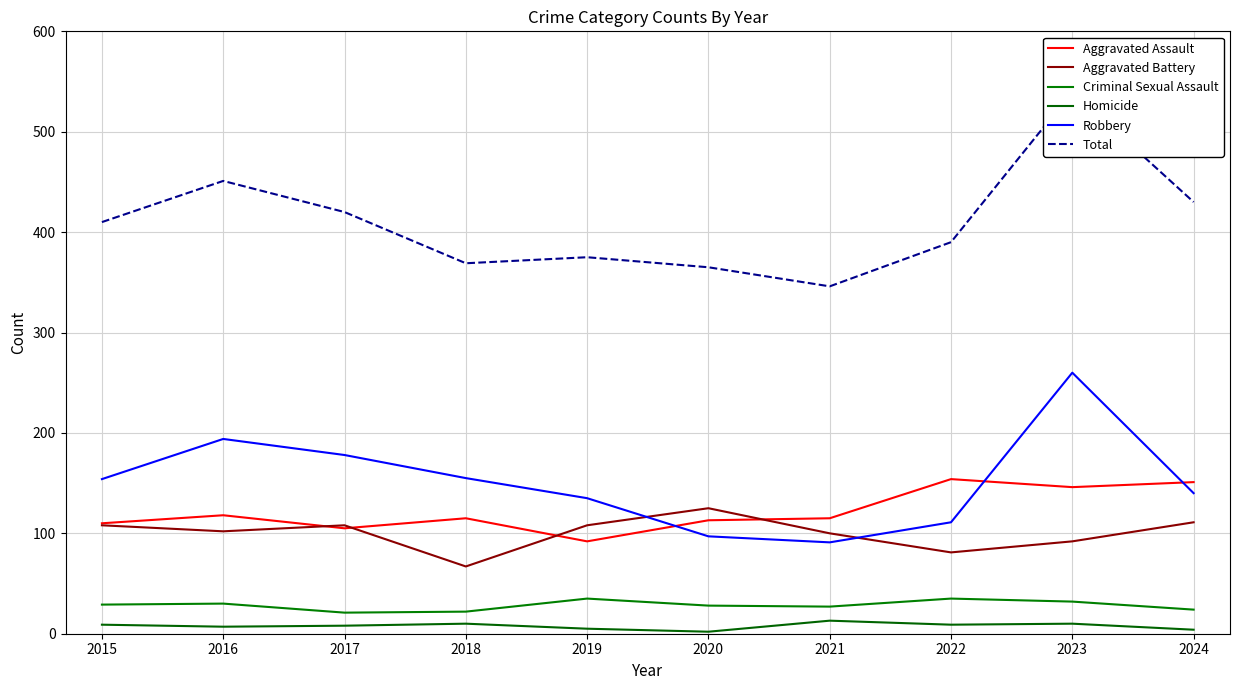

The value of Criminal Sexual Assault at 2019 is 35. True or false?

True